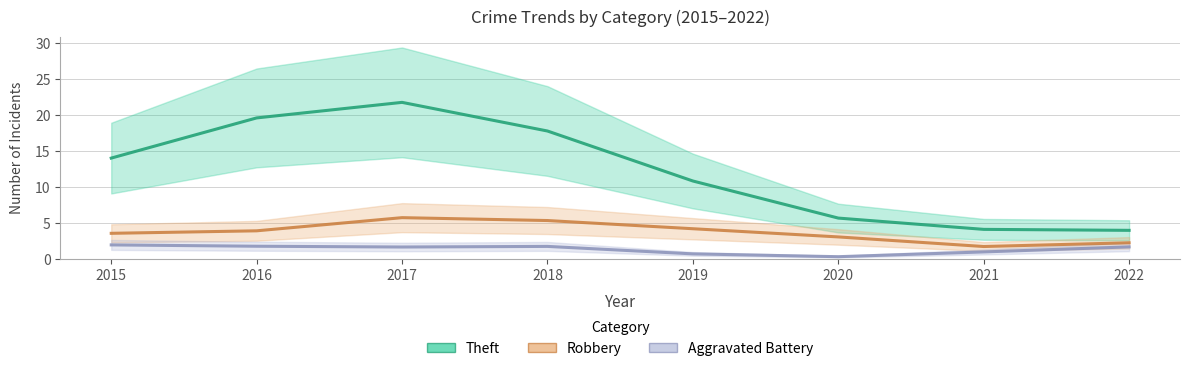

What is the highest value of the Theft series?

21.8